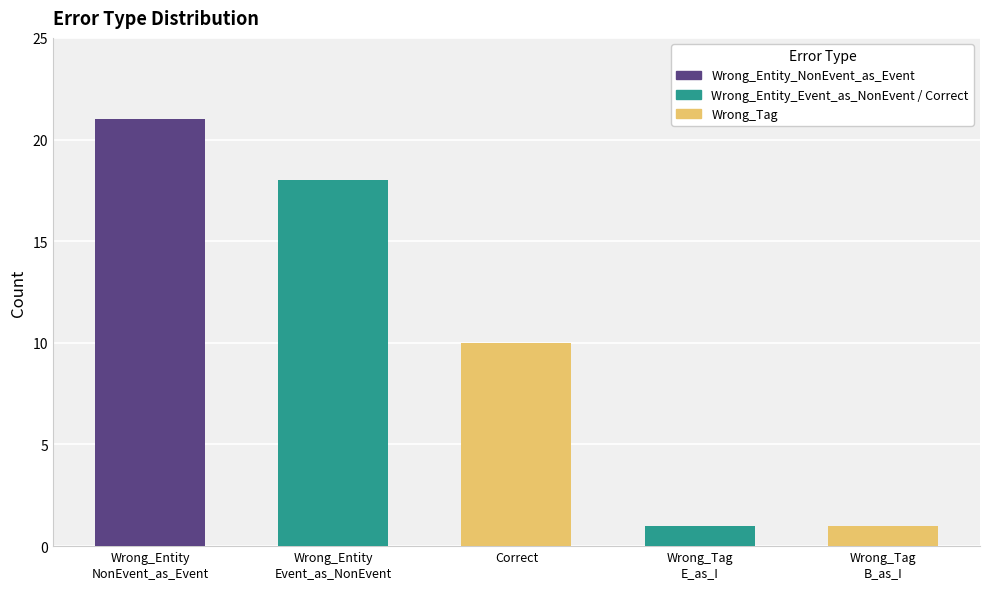

Reading left to right, what are all the values shown in this chart?

Wrong_Entity
NonEvent_as_Event=21	Wrong_Entity
Event_as_NonEvent=18	Correct=10	Wrong_Tag
E_as_I=1	Wrong_Tag
B_as_I=1